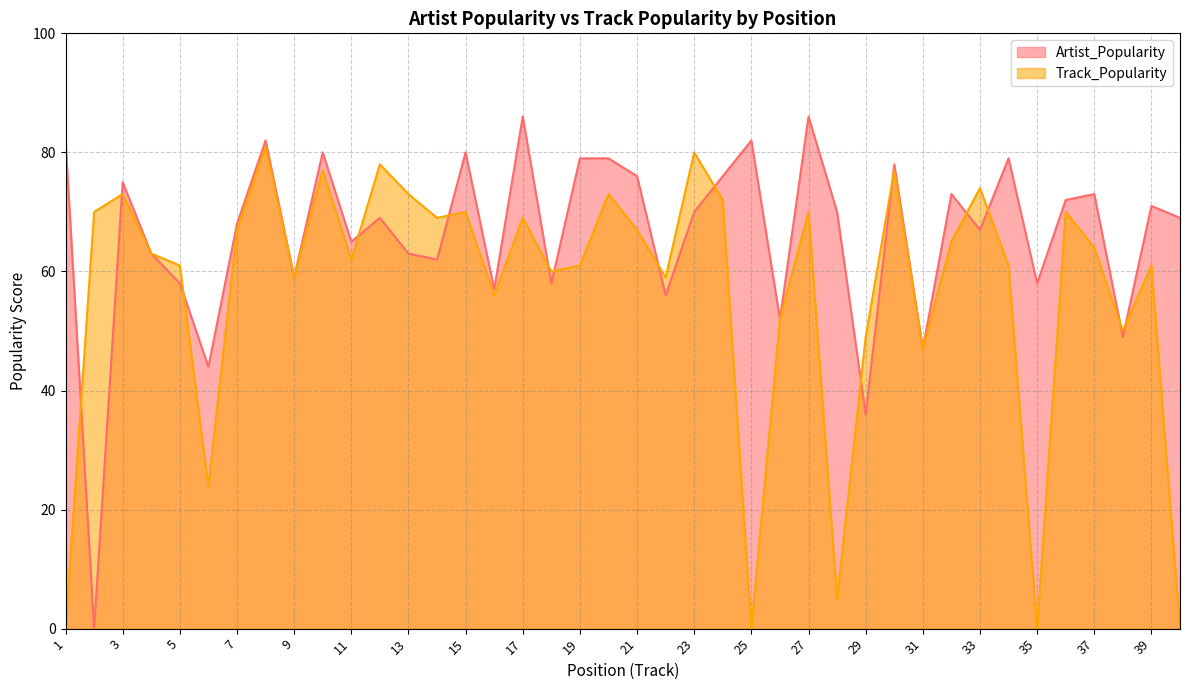

After their last crossing, which series has the higher values: Track_Popularity or Artist_Popularity?

Artist_Popularity